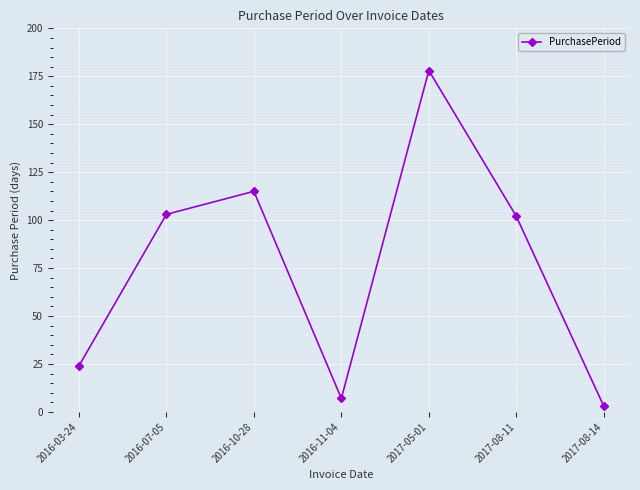

What is the label of the 7th point from the right?

2016-03-24